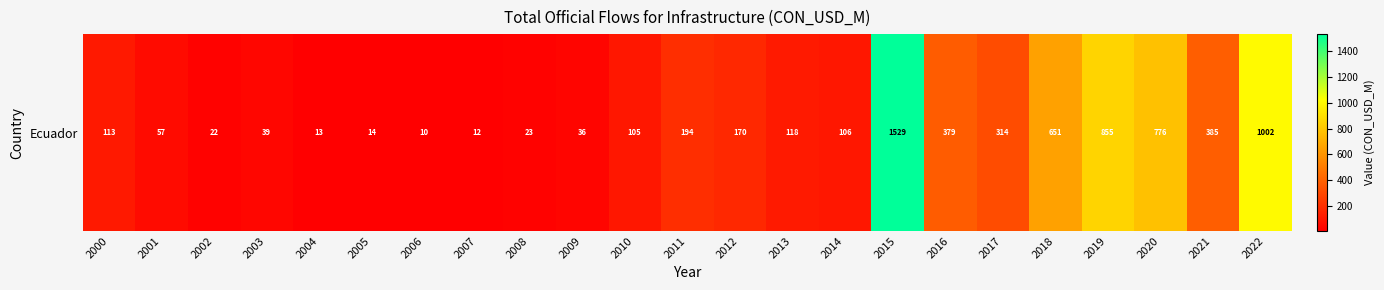

Reading left to right, transcribe all the data shown in this chart.

113.4	57.0	22.4	38.5	13.1	13.6	9.6	11.5	22.6	35.6	105.3	194.1	170.0	117.7	106.1	1528.9	379.3	313.9	651.2	855.1	775.5	385.2	1002.1